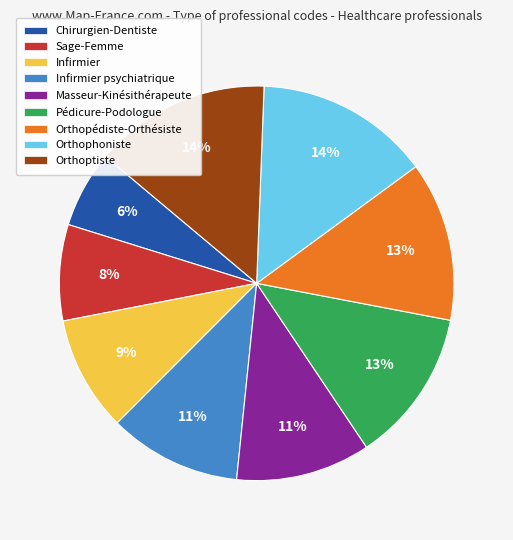

Is there any slice that represents more than half of the pie?

No